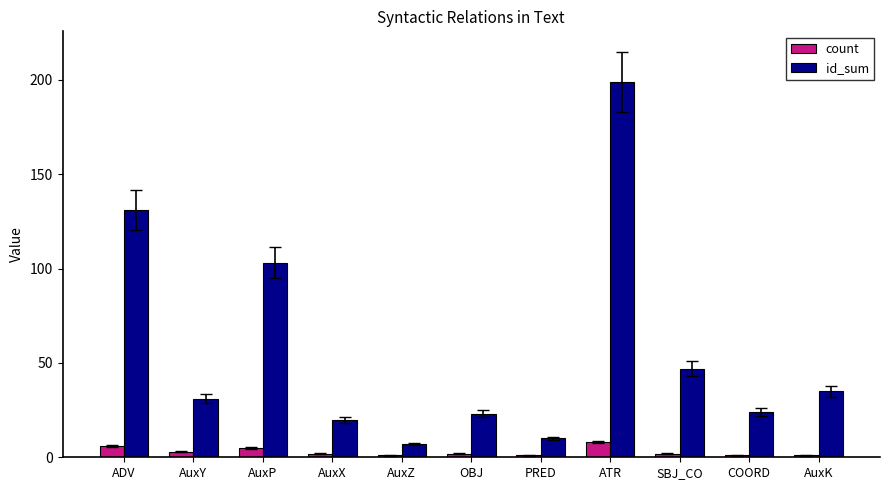

Are the bars horizontal?

No